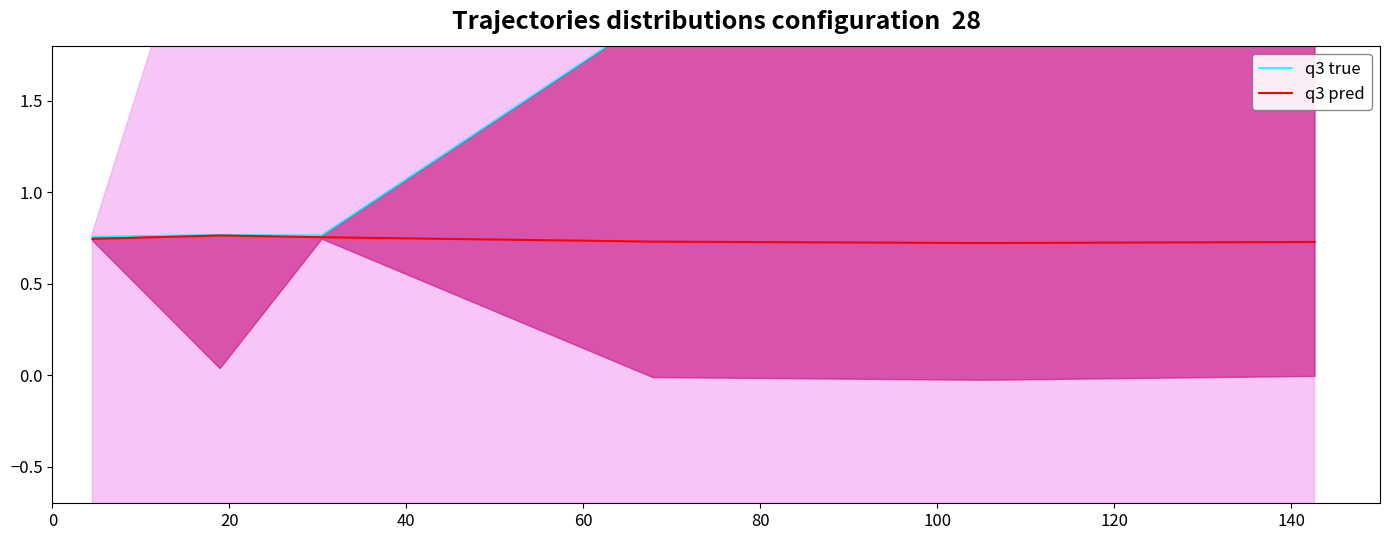

True or false: q3 true and q3 pred intersect in this chart.

False